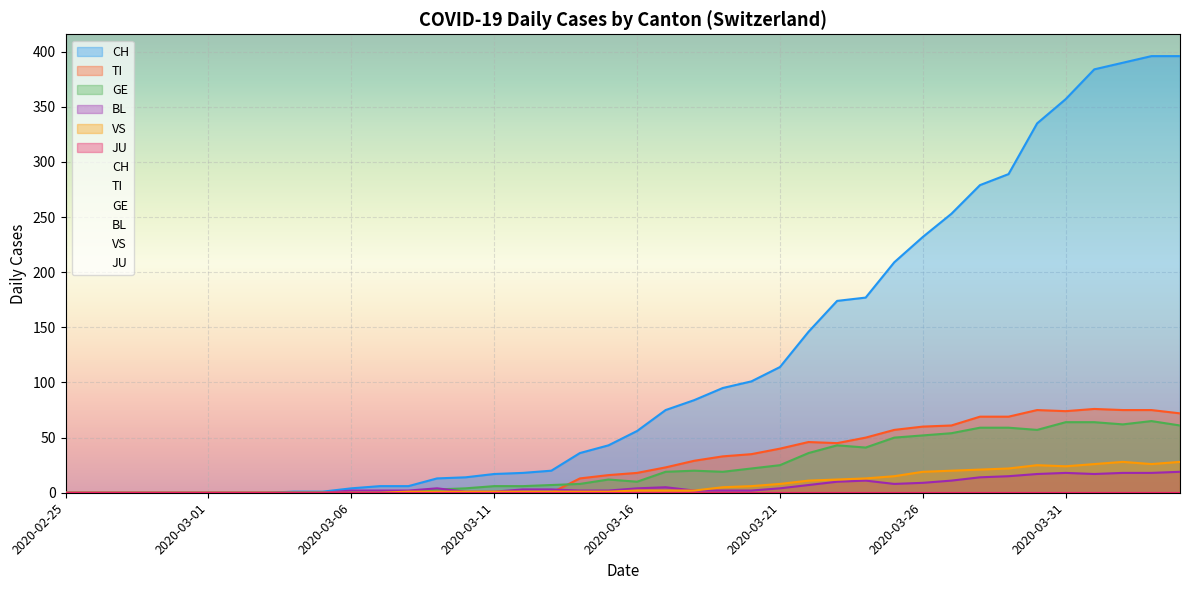

What is the spread (max minus min) of values at 2020-03-20?

99